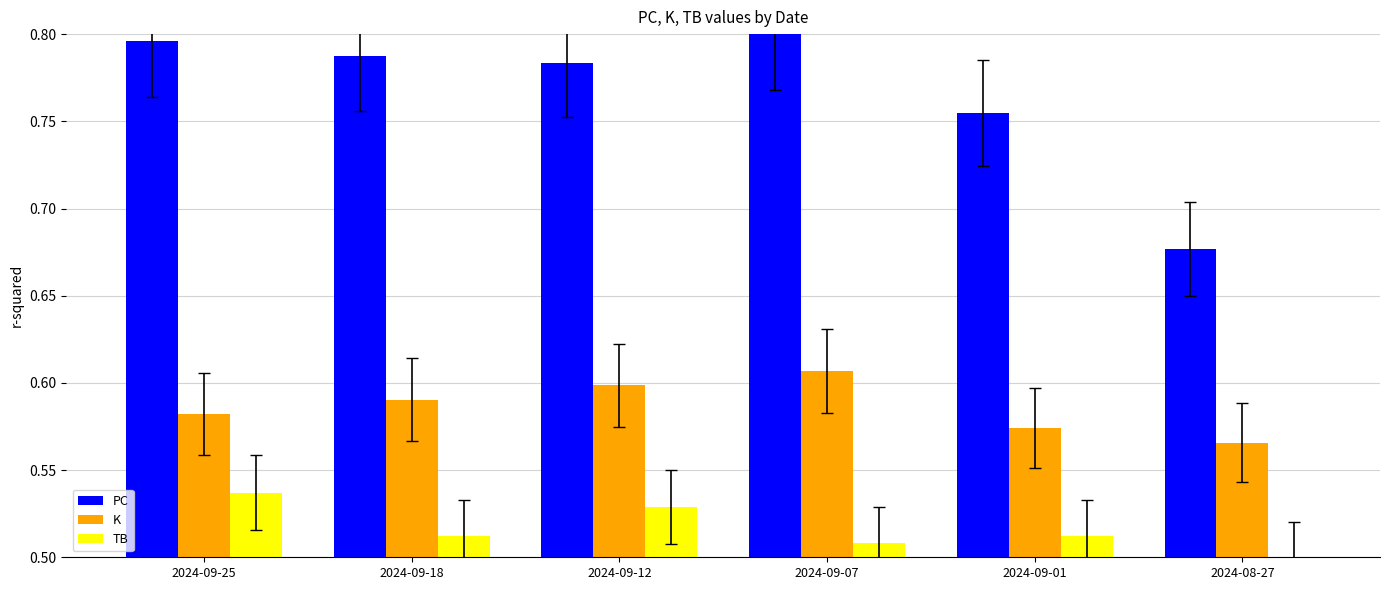

What is the sum of all TB values?

3.1